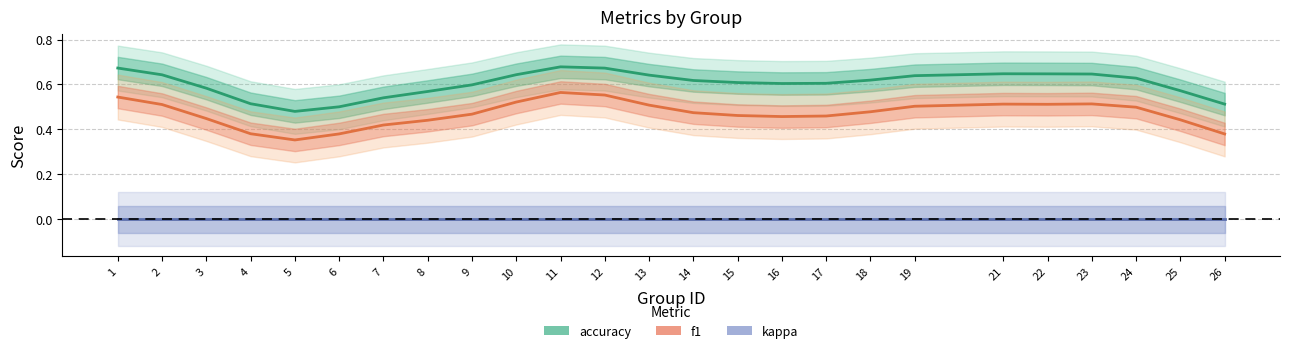

What is the value of the f1 point at the 20th from the left?

0.5